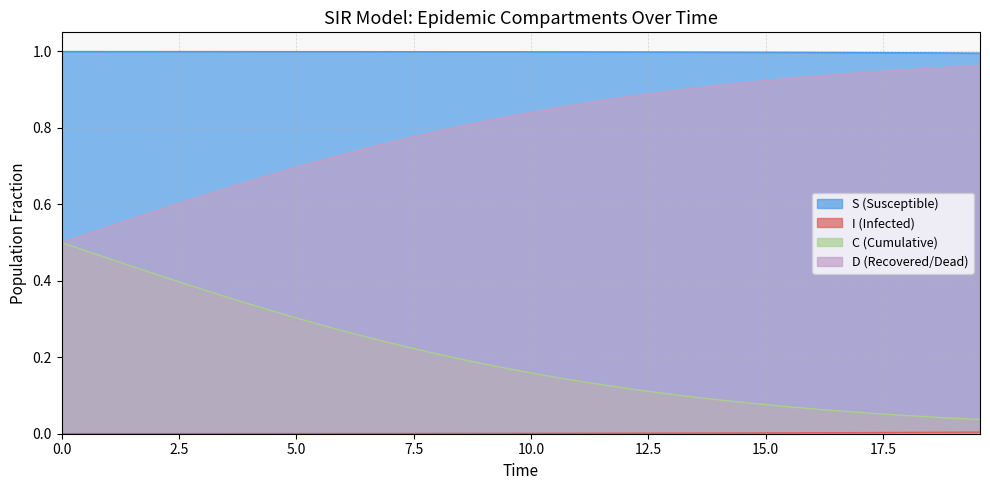

Reading left to right, list all the values displayed in this chart.

S: 1.0	1.0	1.0	1.0	1.0	1.0	1.0	1.0	1.0	1.0	1.0	1.0	1.0	1.0	1.0	1.0	1.0	1.0	1.0	1.0	1.0	1.0	1.0	1.0	1.0	1.0	1.0	1.0	1.0	1.0	1.0	1.0	1.0	1.0	1.0	1.0	1.0	1.0	1.0	1.0
I: 0.0	0.0	0.0	0.0	0.0	0.0	0.0	0.0	0.0	0.0	0.0	0.0	0.0	0.0	0.0	0.0	0.0	0.0	0.0	0.0	0.0	0.0	0.0	0.0	0.0	0.0	0.0	0.0	0.0	0.0	0.0	0.0	0.0	0.0	0.0	0.0	0.0	0.0	0.0	0.0
C: 0.5	0.5	0.5	0.4	0.4	0.4	0.4	0.4	0.3	0.3	0.3	0.3	0.3	0.3	0.2	0.2	0.2	0.2	0.2	0.2	0.2	0.1	0.1	0.1	0.1	0.1	0.1	0.1	0.1	0.1	0.1	0.1	0.1	0.1	0.1	0.1	0.0	0.0	0.0	0.0
D: 0.5	0.5	0.5	0.6	0.6	0.6	0.6	0.6	0.7	0.7	0.7	0.7	0.7	0.7	0.8	0.8	0.8	0.8	0.8	0.8	0.8	0.9	0.9	0.9	0.9	0.9	0.9	0.9	0.9	0.9	0.9	0.9	0.9	0.9	0.9	0.9	1.0	1.0	1.0	1.0